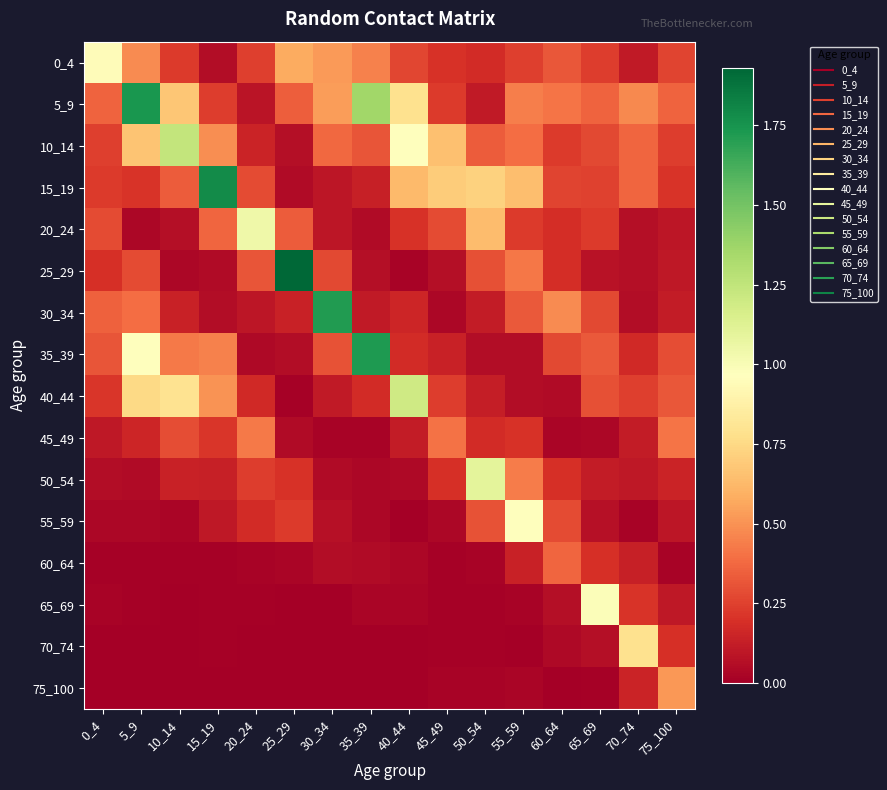

What is the difference between the highest and lowest values at 45_49?

0.7